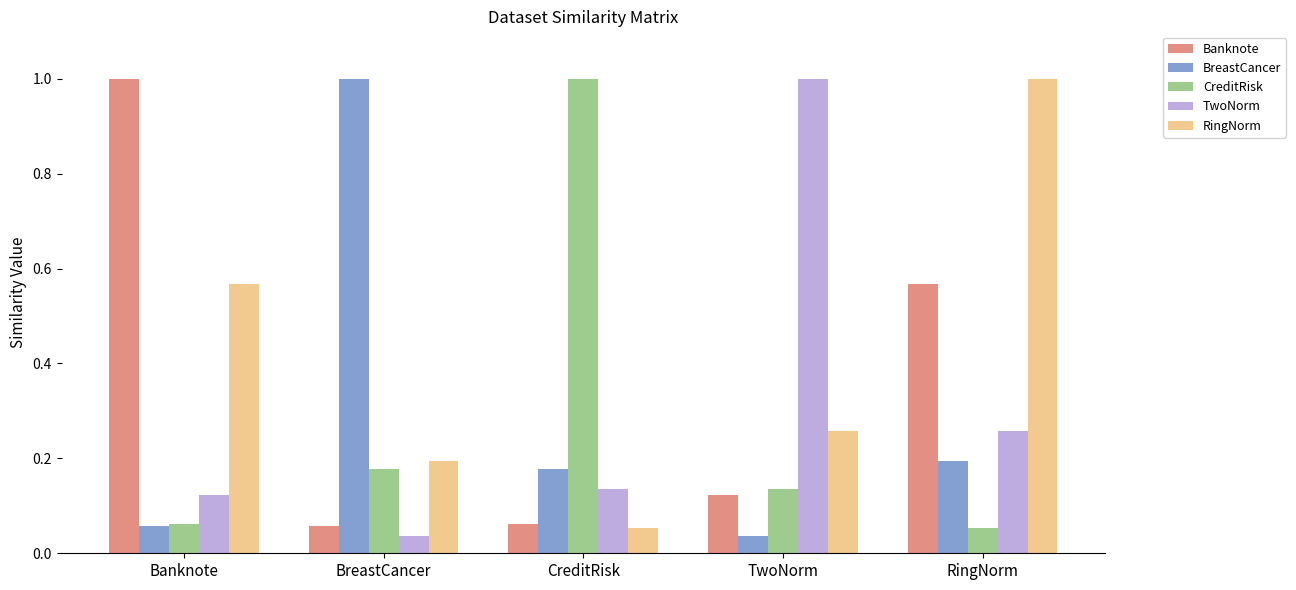

Is the value of Banknote at Banknote greater than the value of RingNorm at BreastCancer?

Yes